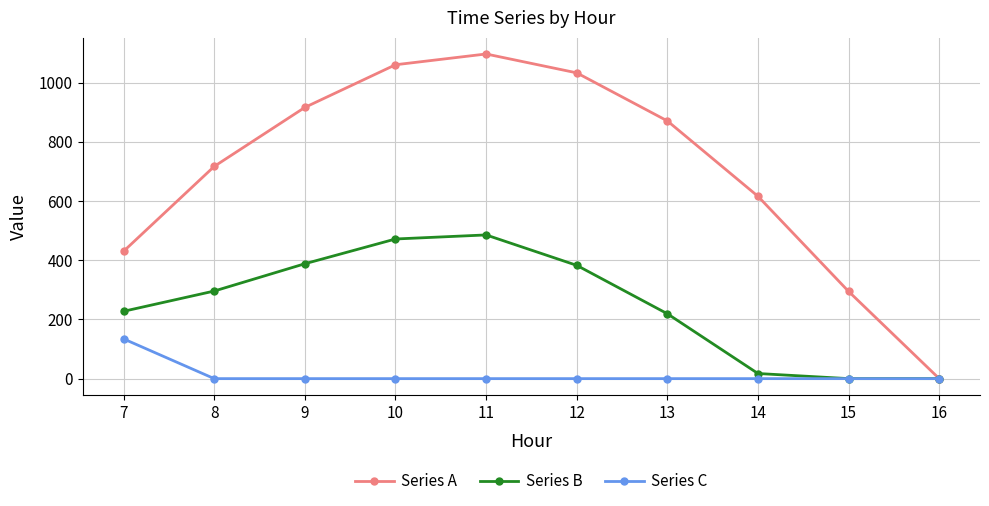

Between 11 and 15, which series saw the biggest shift?

Series A